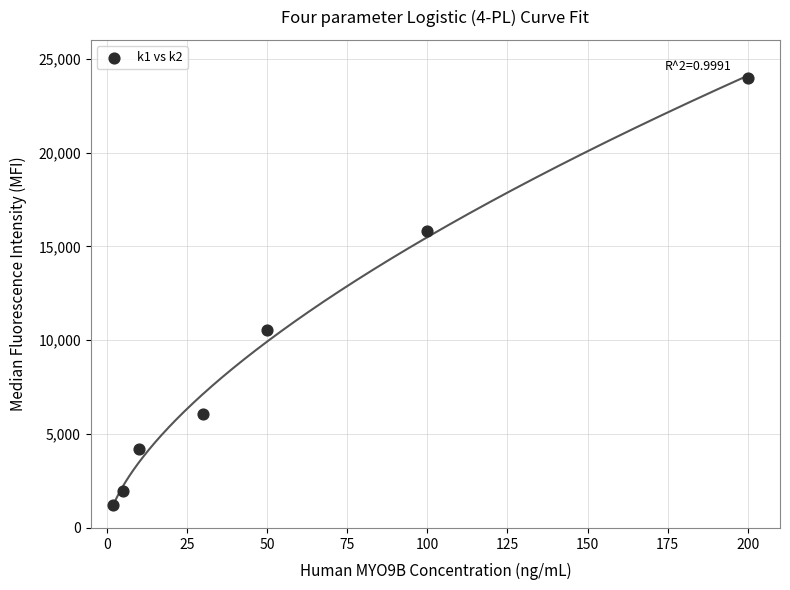

What is the average X value?

57